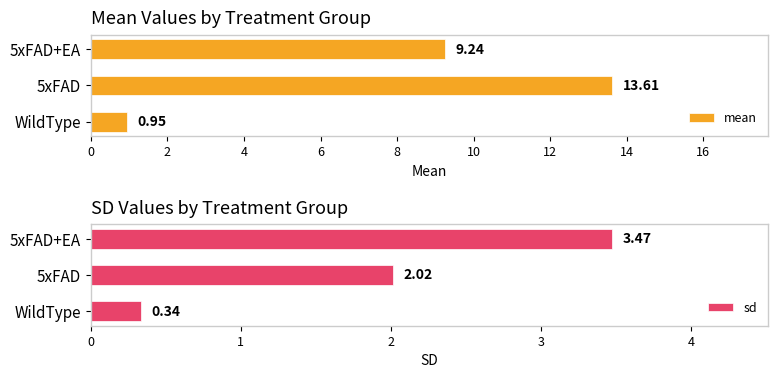

List the labels in order of mean value, largest first.

5xFAD, 5xFAD+EA, WildType